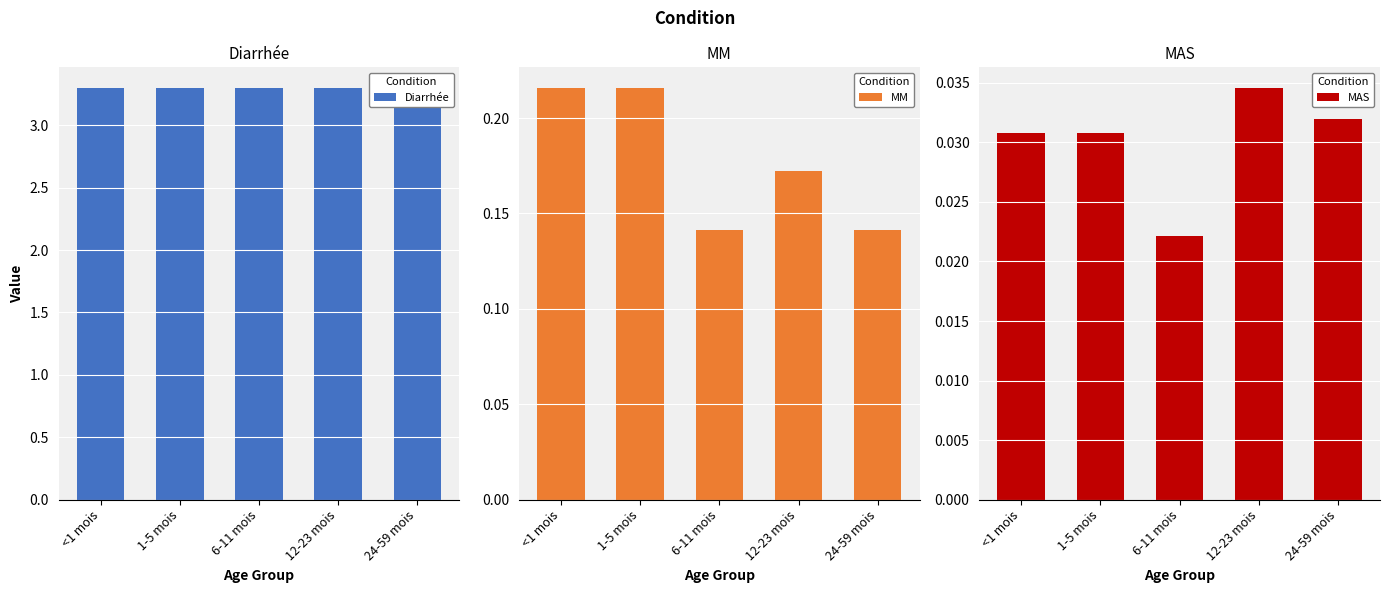

Rank the categories by MAS value from lowest to highest.

6-11 mois, <1 mois, 1-5 mois, 24-59 mois, 12-23 mois